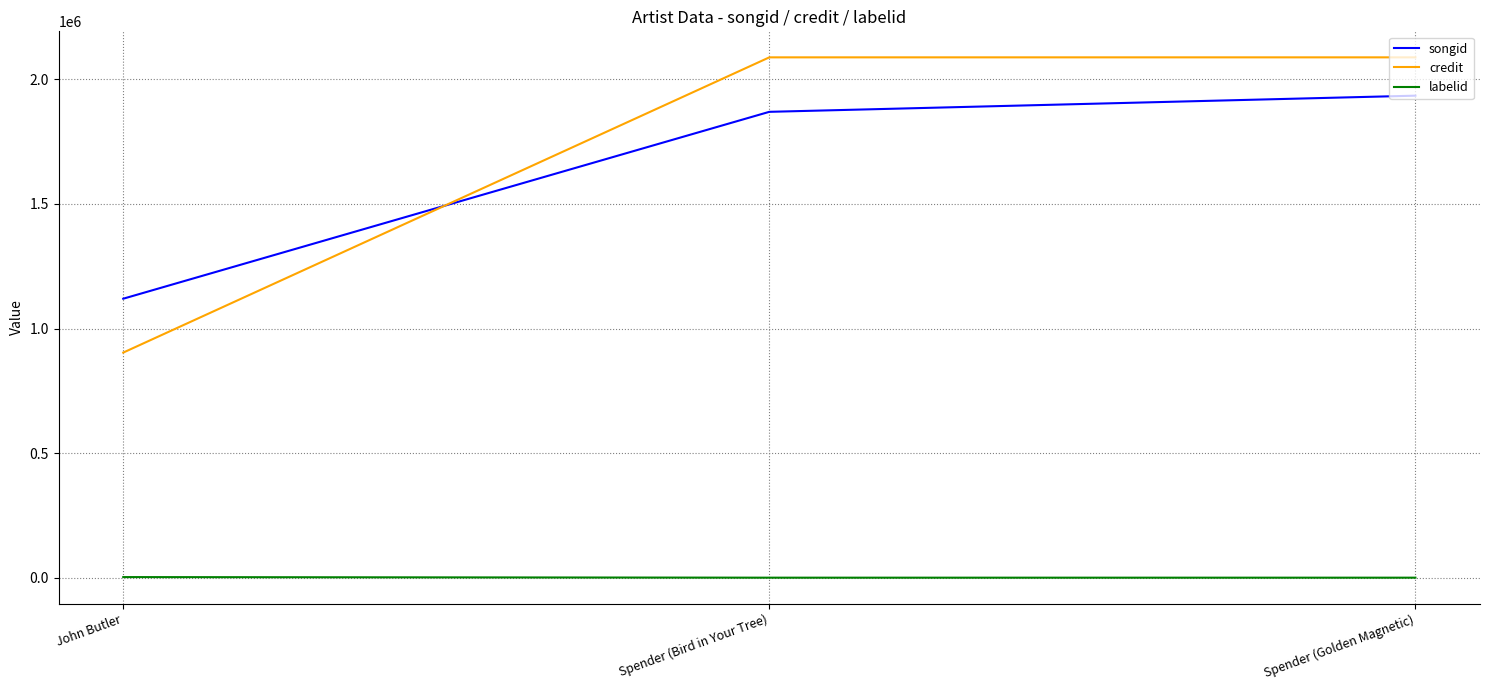

Which series changed the most between John Butler and Spender (Golden Magnetic)?

credit